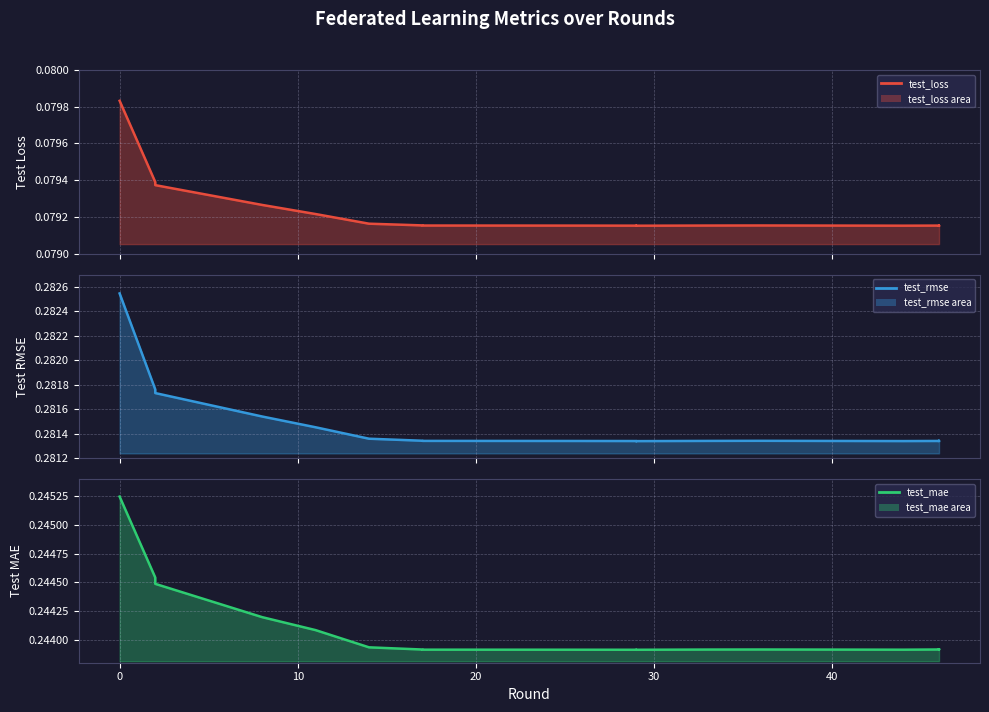

True or false: test_loss (line) and test_mae (line) intersect in this chart.

False